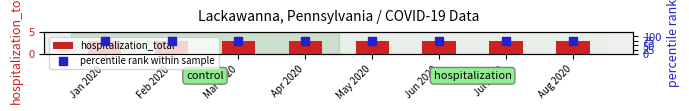

At how many categories does at least one series exceed 27?

8